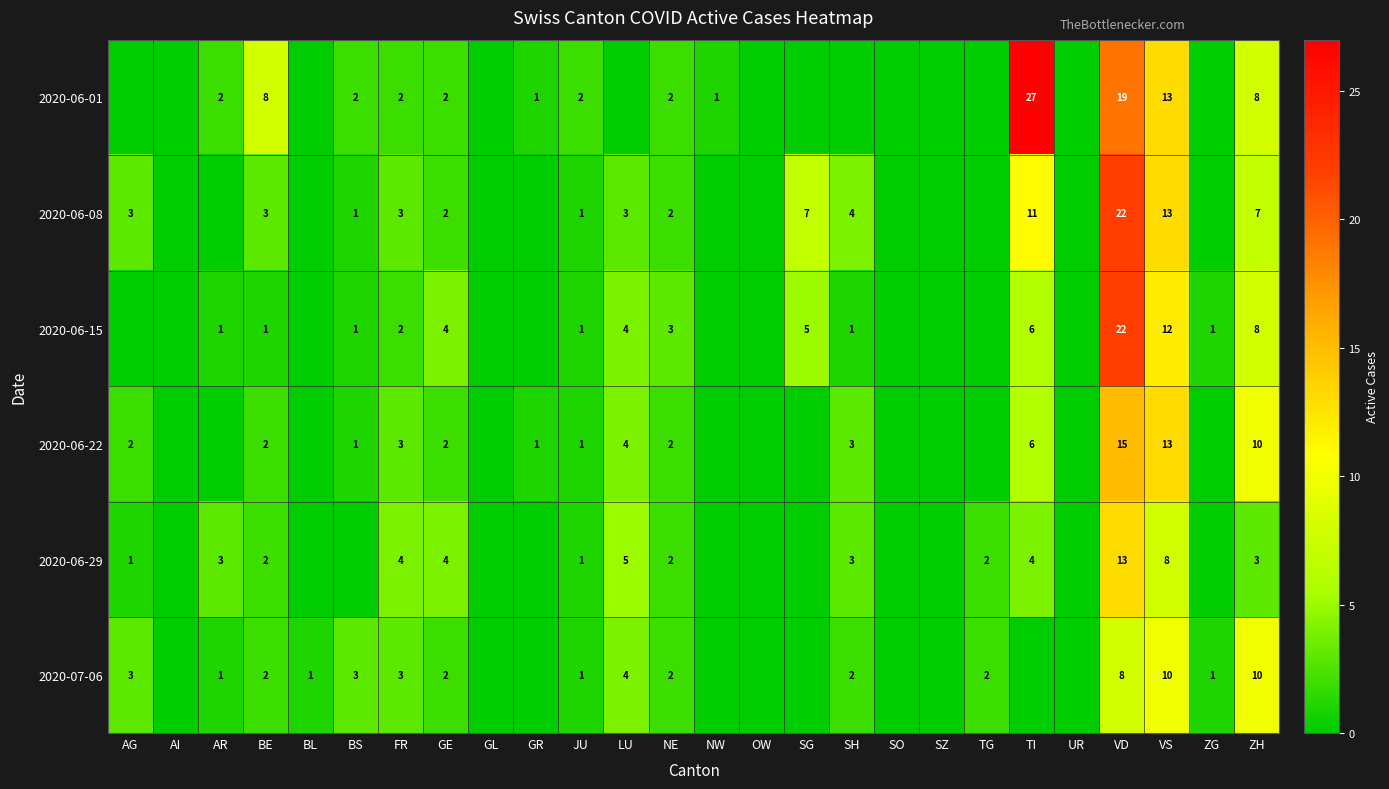

The 2020-06-08 series shows 3 at FR. True or false?

True